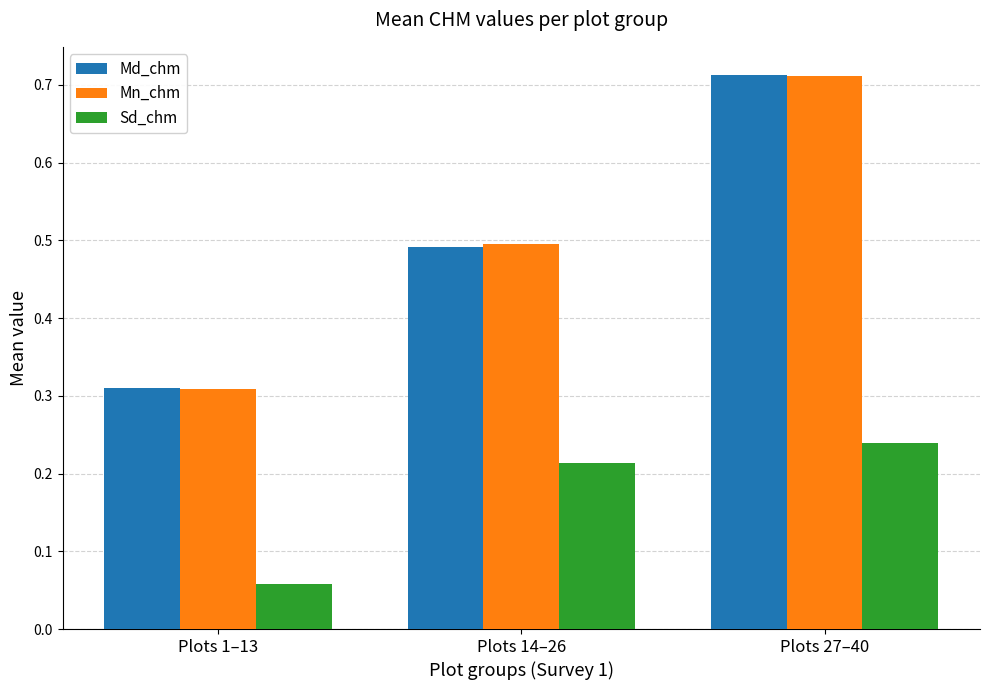

Which series has the largest range (max minus min)?

Md_chm